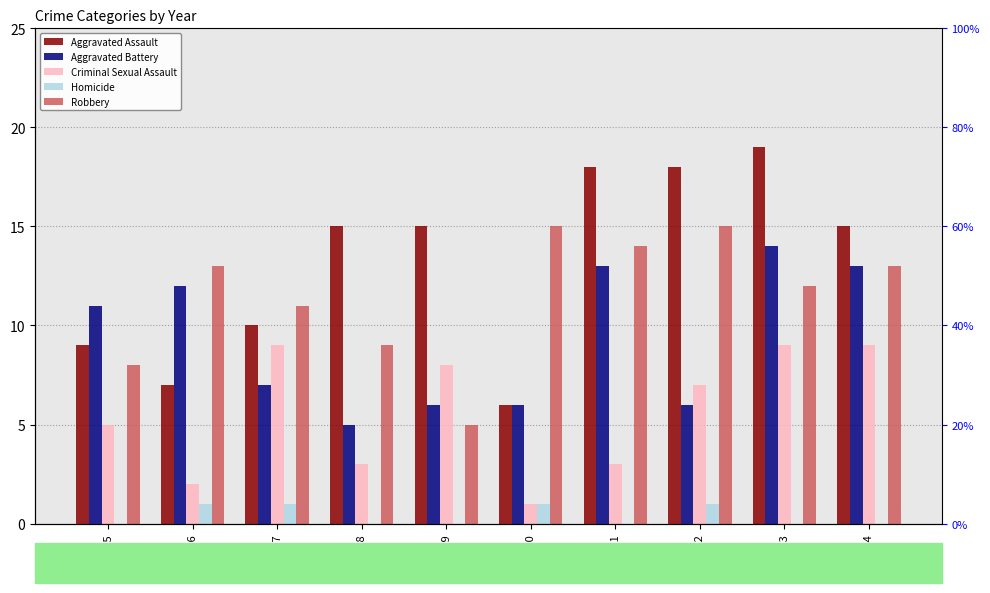

What is the total value across all series at 2019?

34